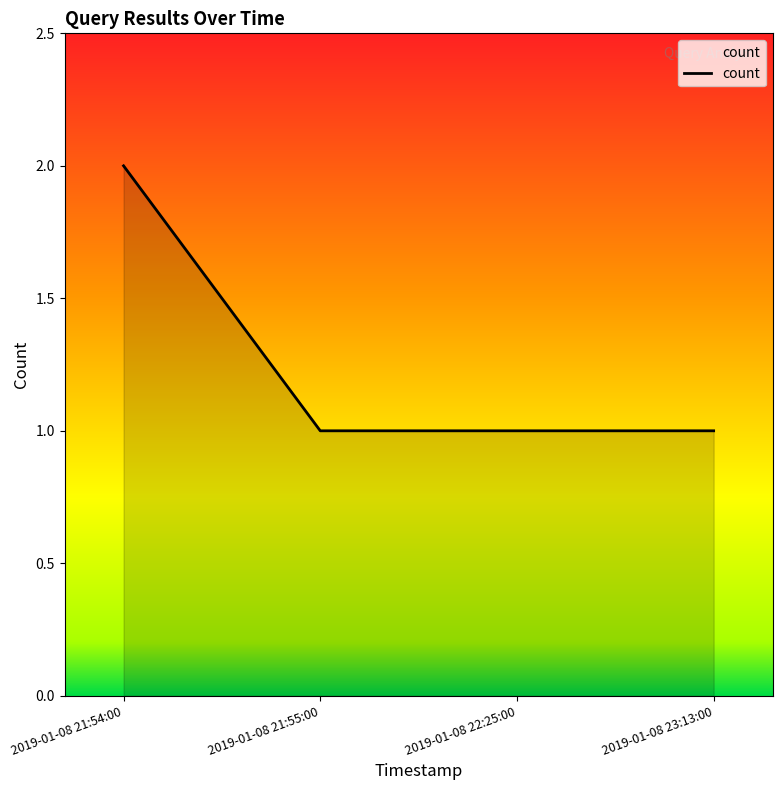

The value at 2019-01-08 21:55:00 is 1. True or false?

True